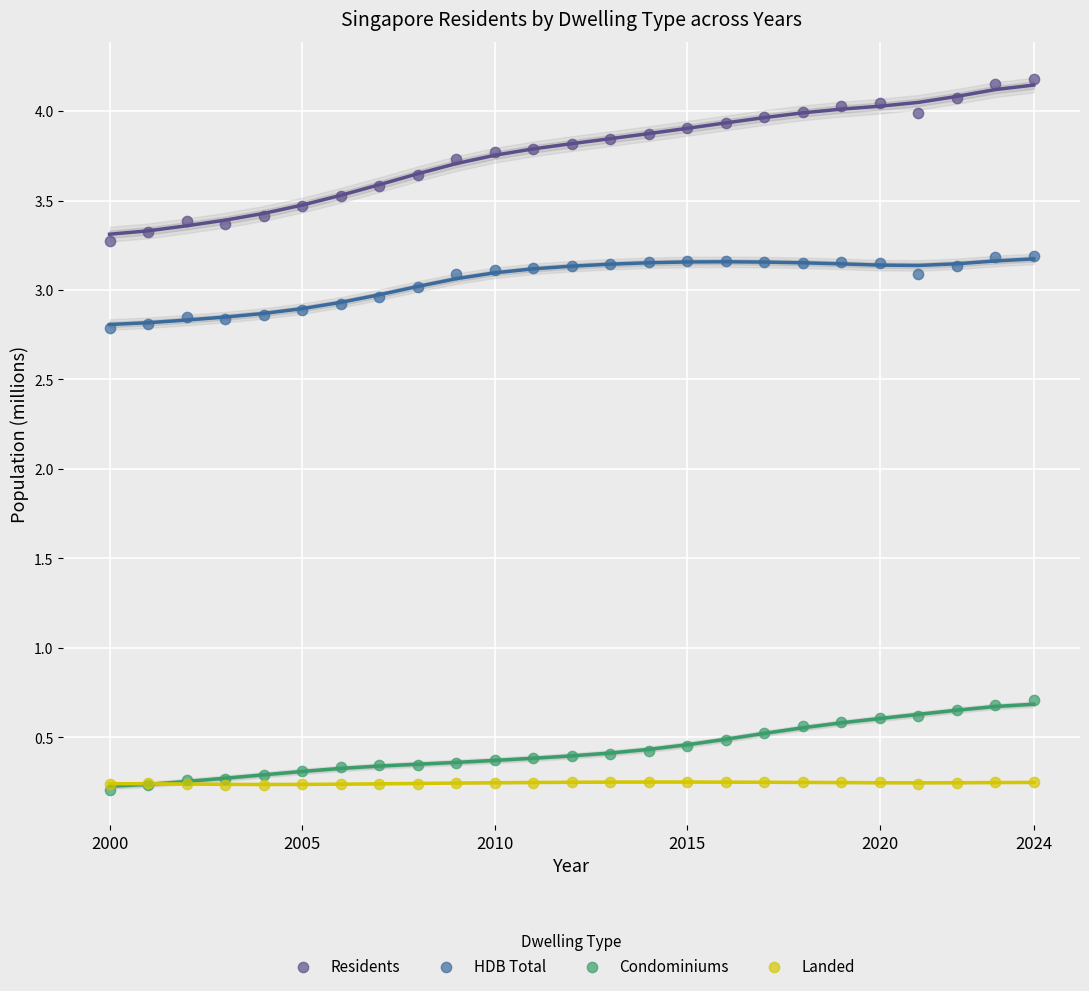

What are all the series names shown in the legend?

Residents, HDB Total, Condominiums, Landed